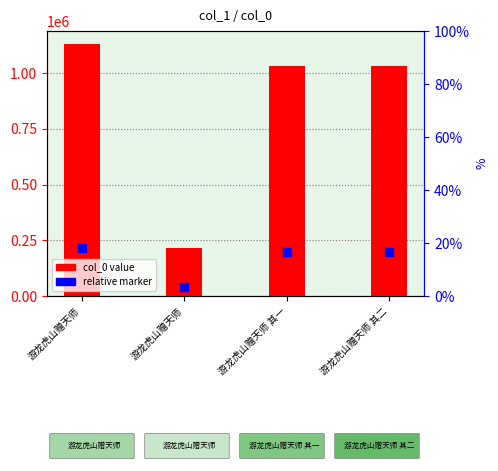

What are all the series names shown in the legend?

col_0 value, relative marker